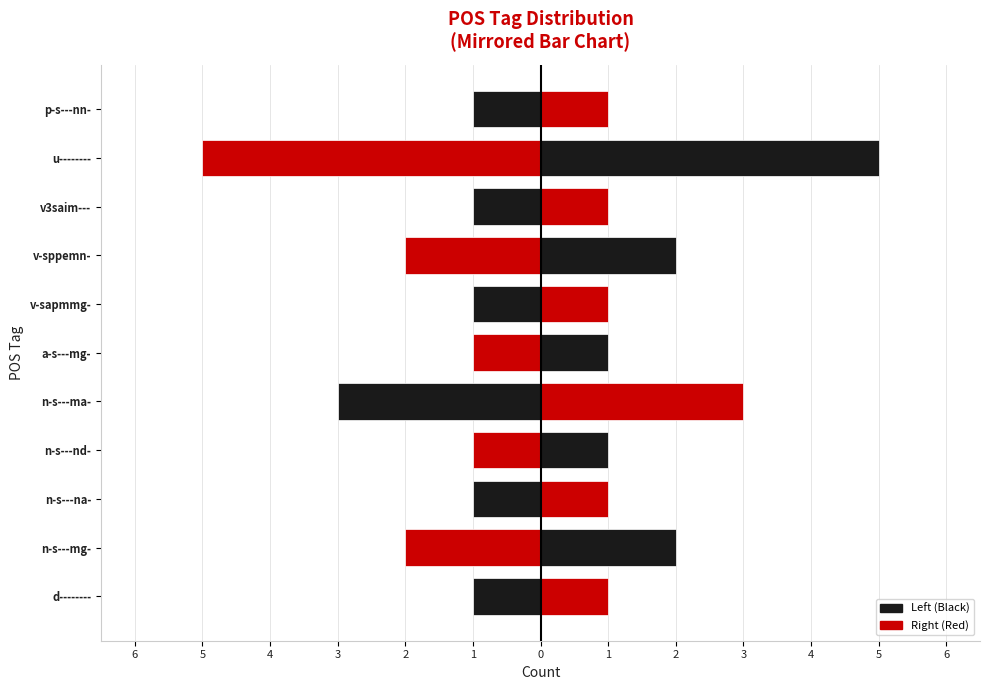

At how many categories does at least one series exceed 0?

11